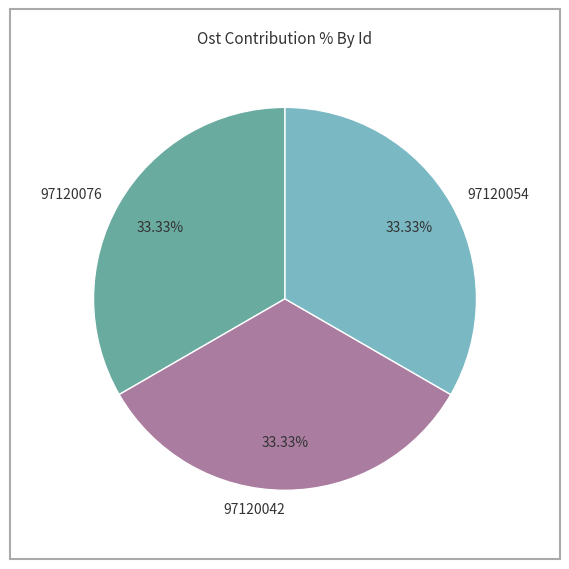

What is the ratio of the value at 97120042 to the value at 97120054?

1.0